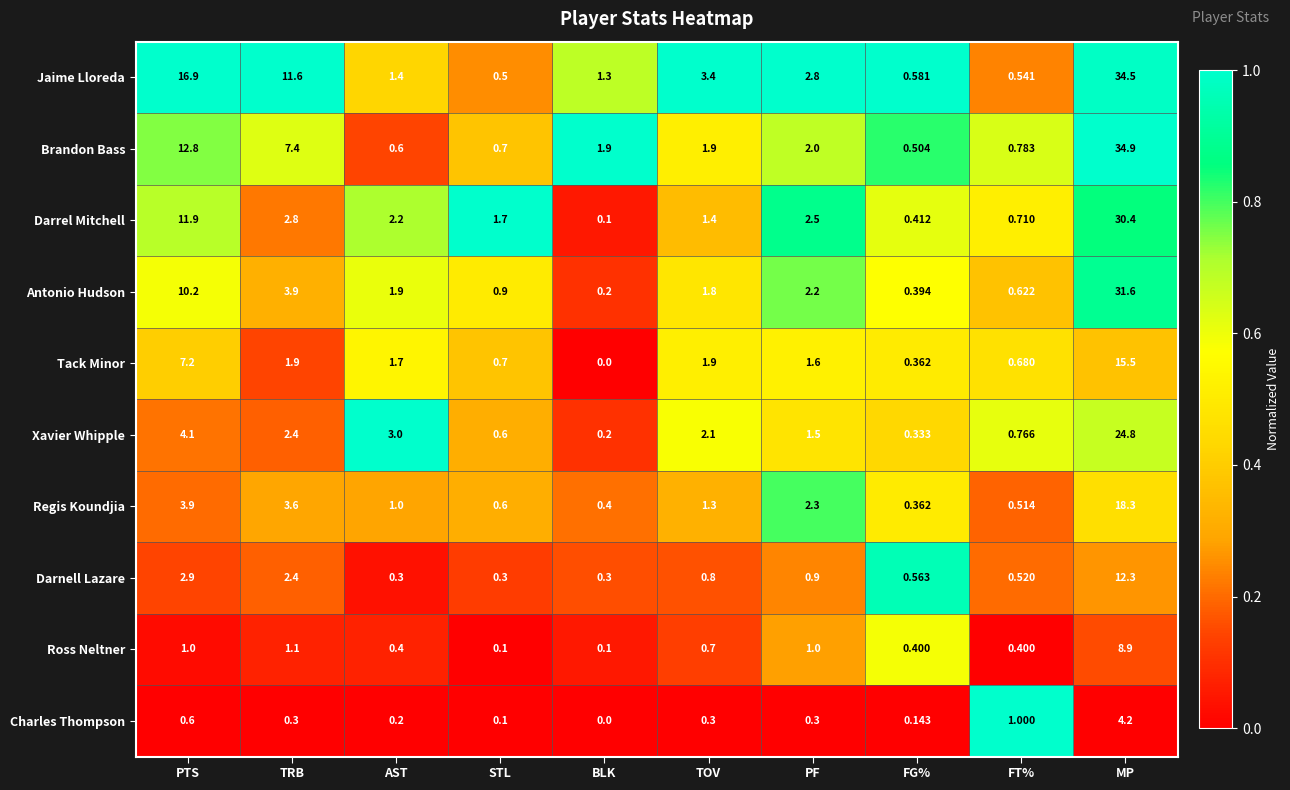

At which category is the sum across all series the highest?

MP